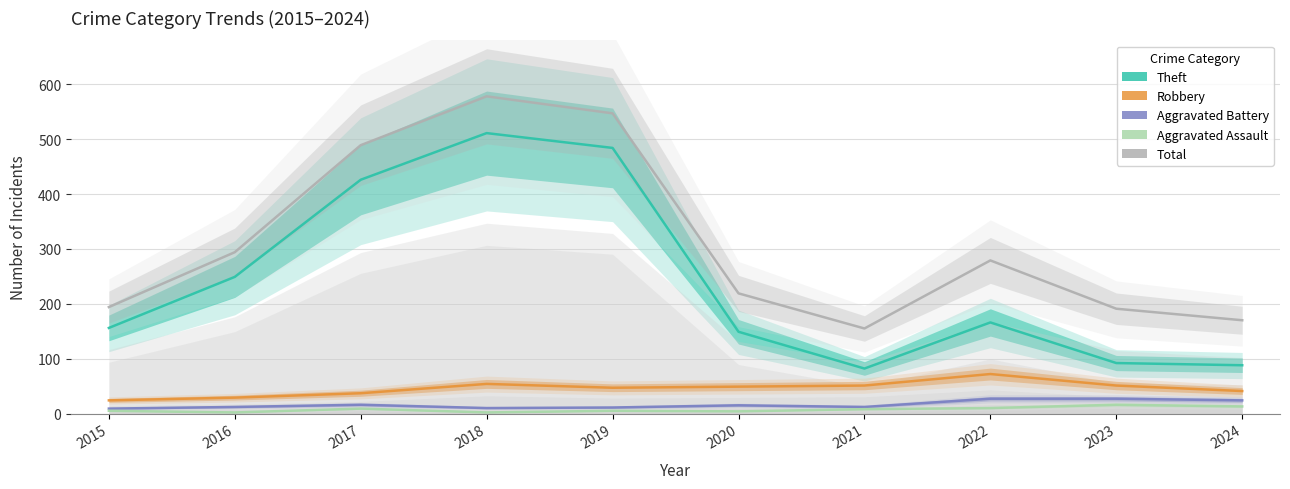

The Theft series shows 511 at 2018. True or false?

True